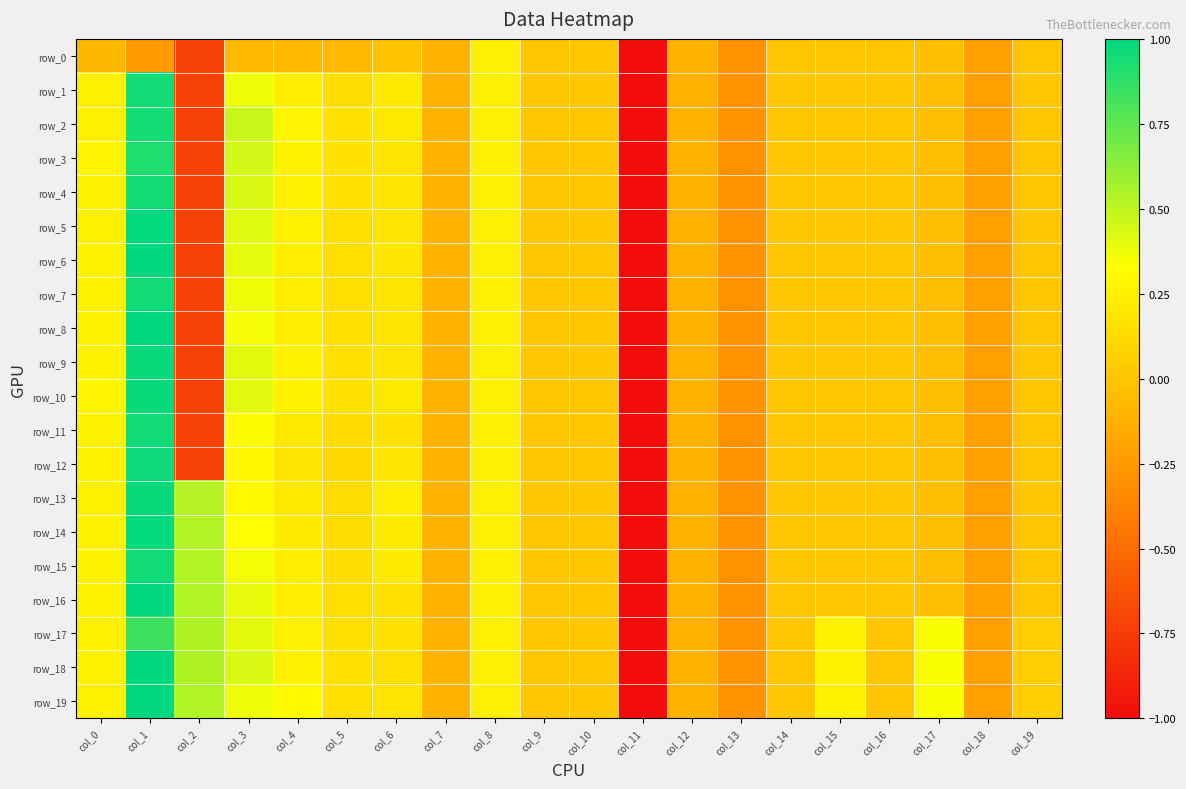

How many positive values does the row_7 series have?

8